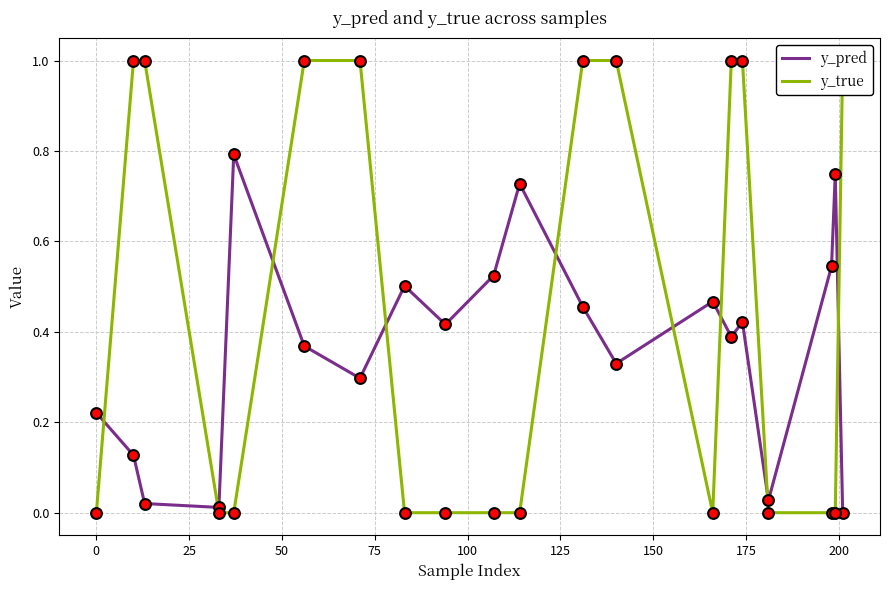

Which series reaches the maximum Y coordinate?

y_true